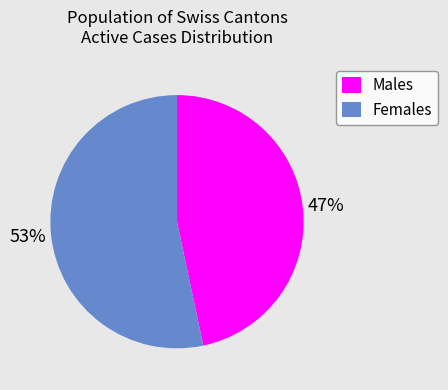

How many segments does this pie chart have?

2